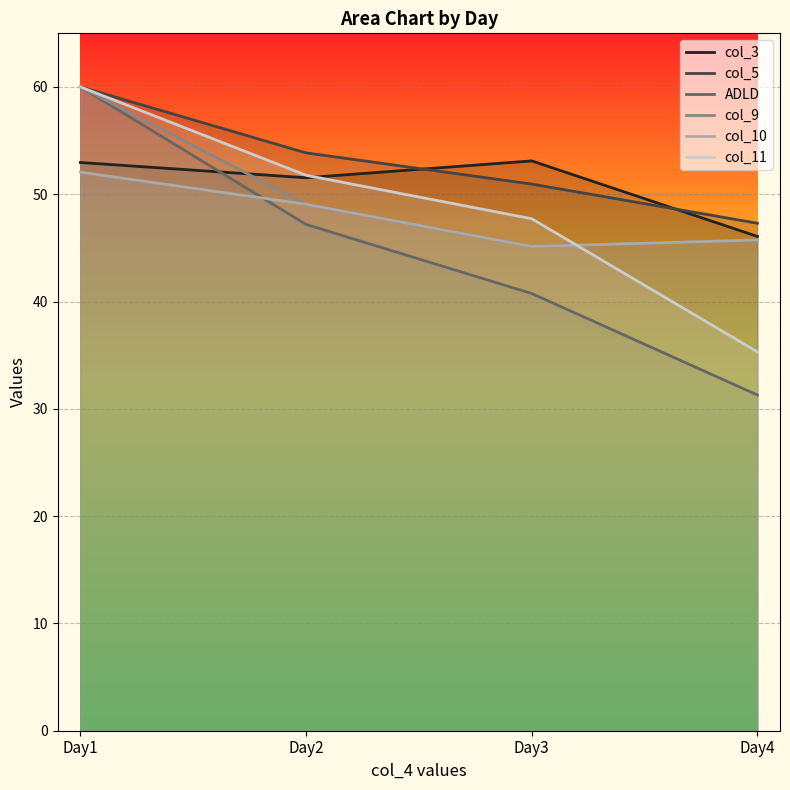

Rank the categories by col_10 value from highest to lowest.

Day1, Day2, Day4, Day3